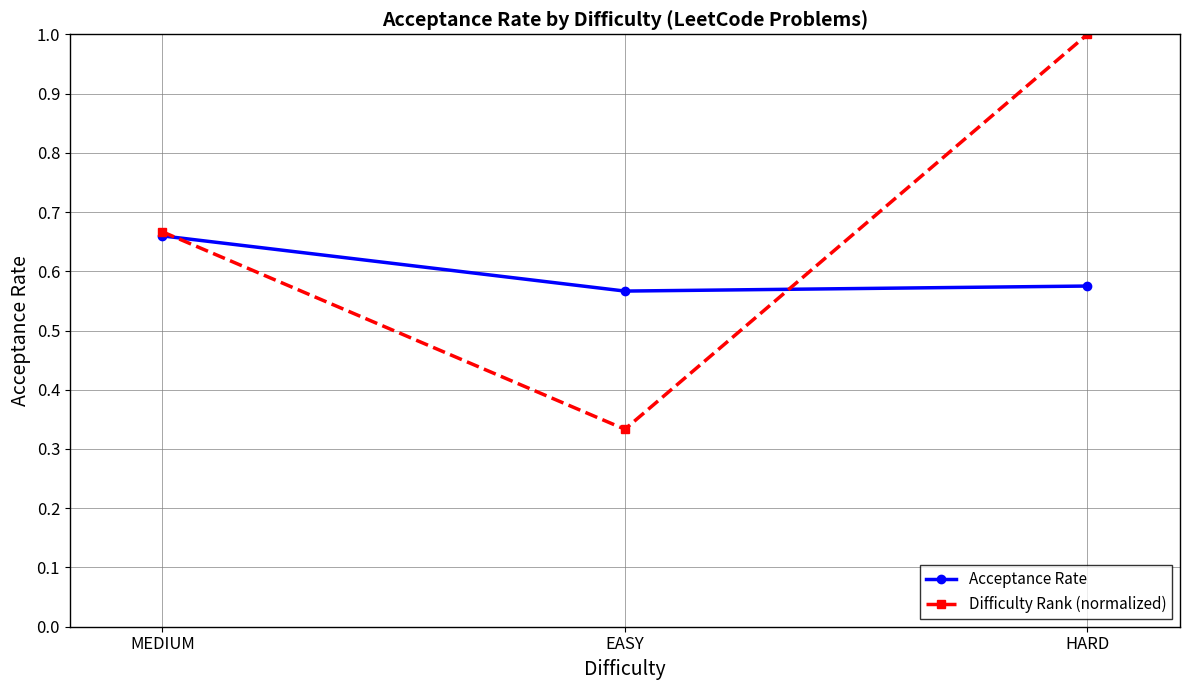

Which label corresponds to the smallest value in the chart?

EASY